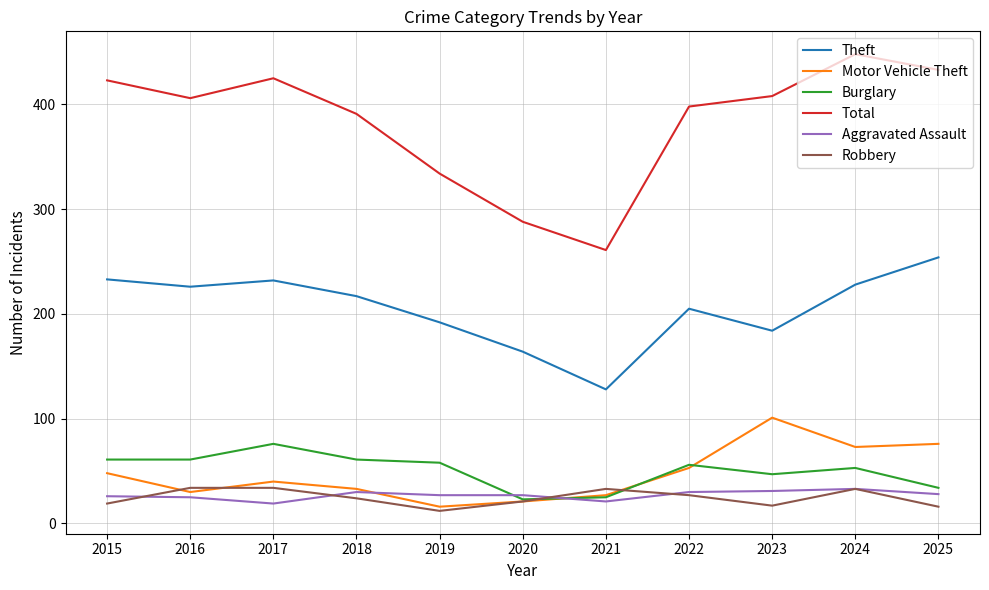

What is the difference between the second highest and minimum values in the Aggravated Assault series?

12